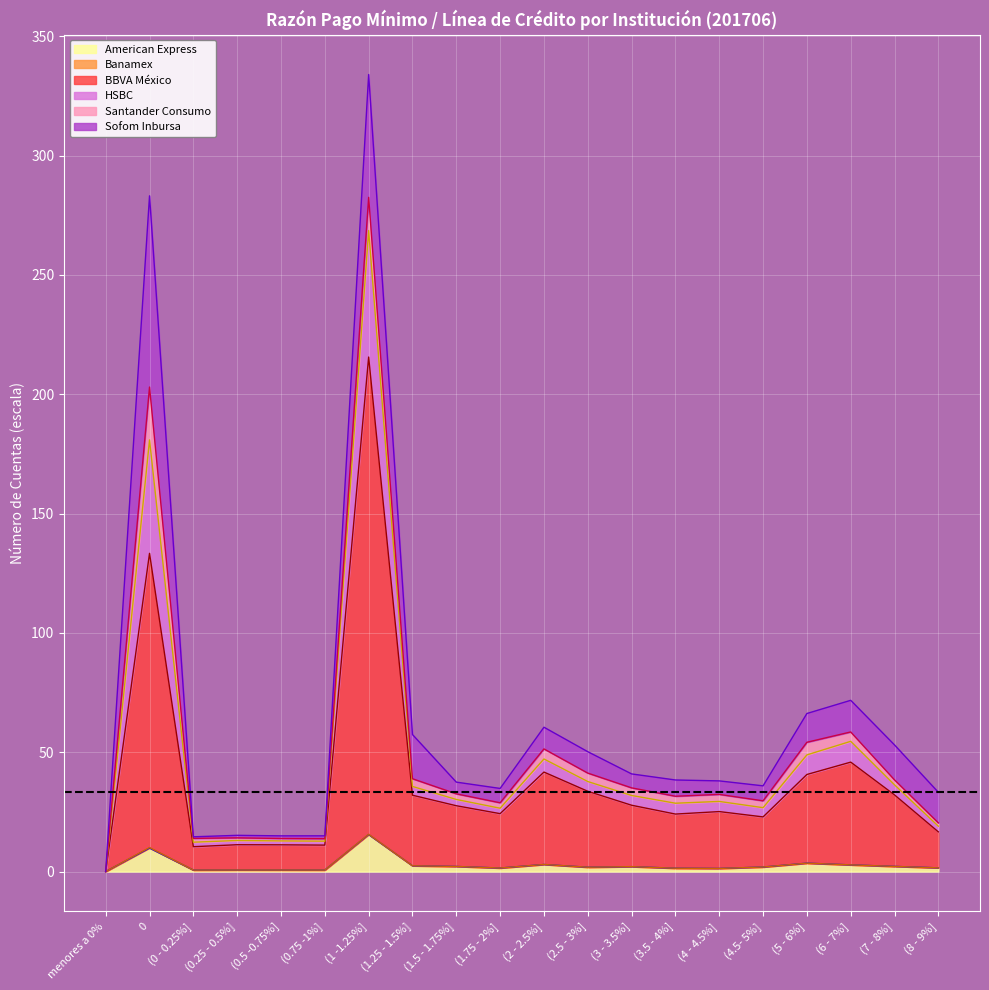

At which category is the sum across all series the highest?

(1 -1.25%]